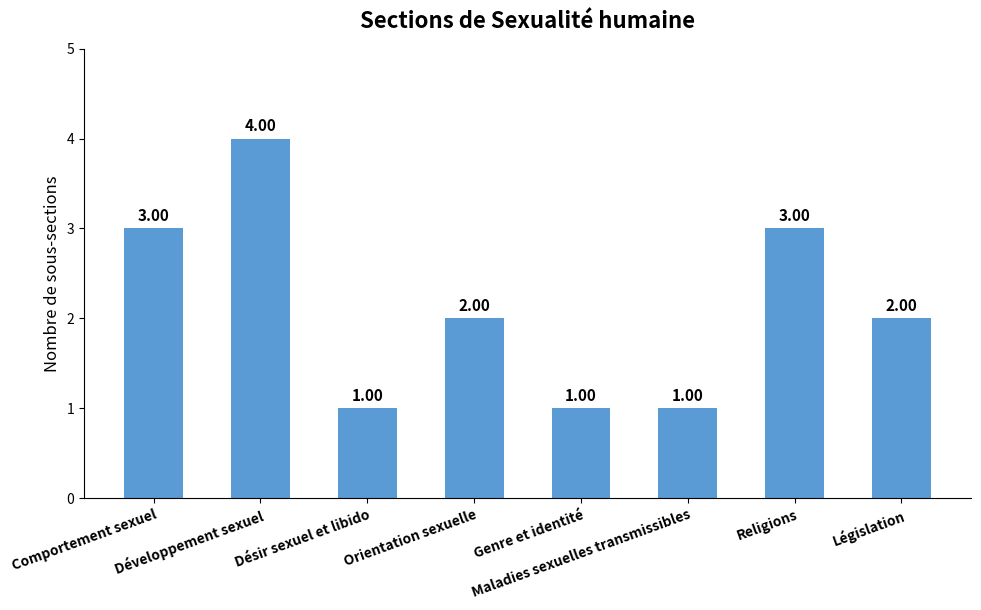

What is the sum of all values?

17